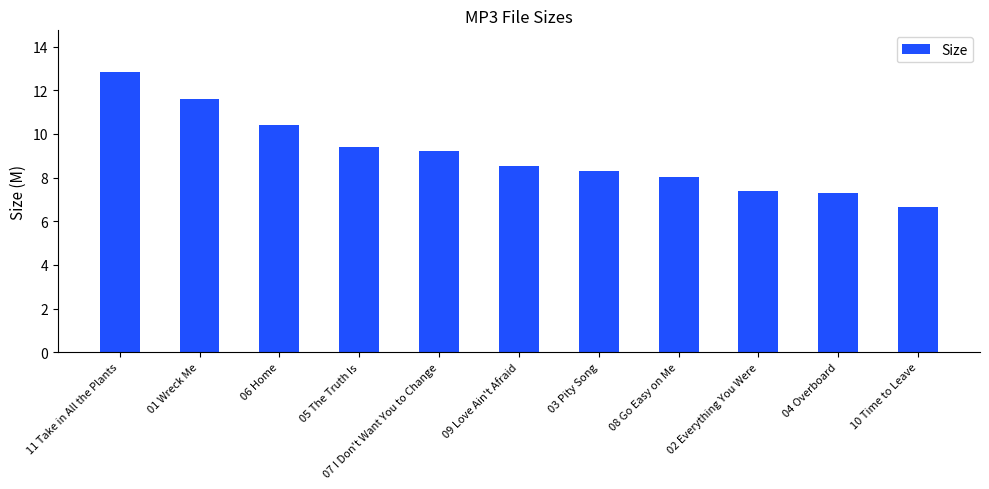

What is the value of the 4th bar from the left?

9.4